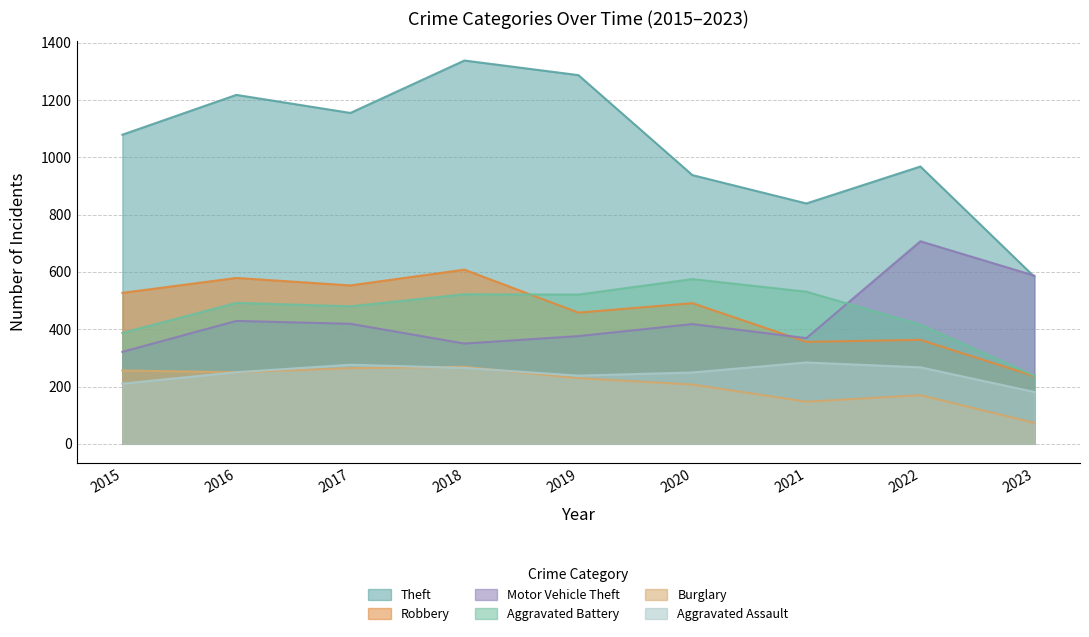

Does the chart display data point markers on the line(s)?

No